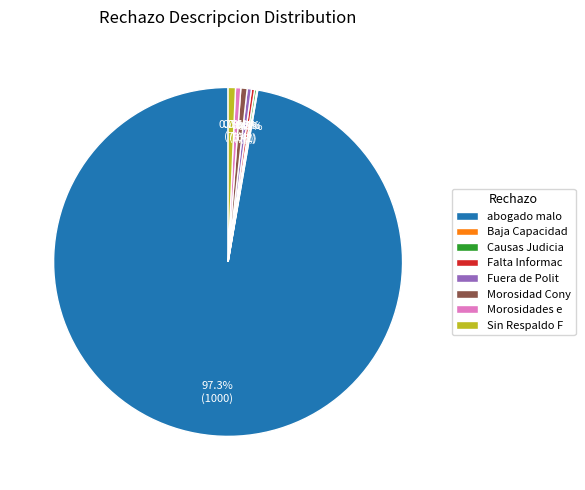

Does Morosidades e represent more than half of the total?

No